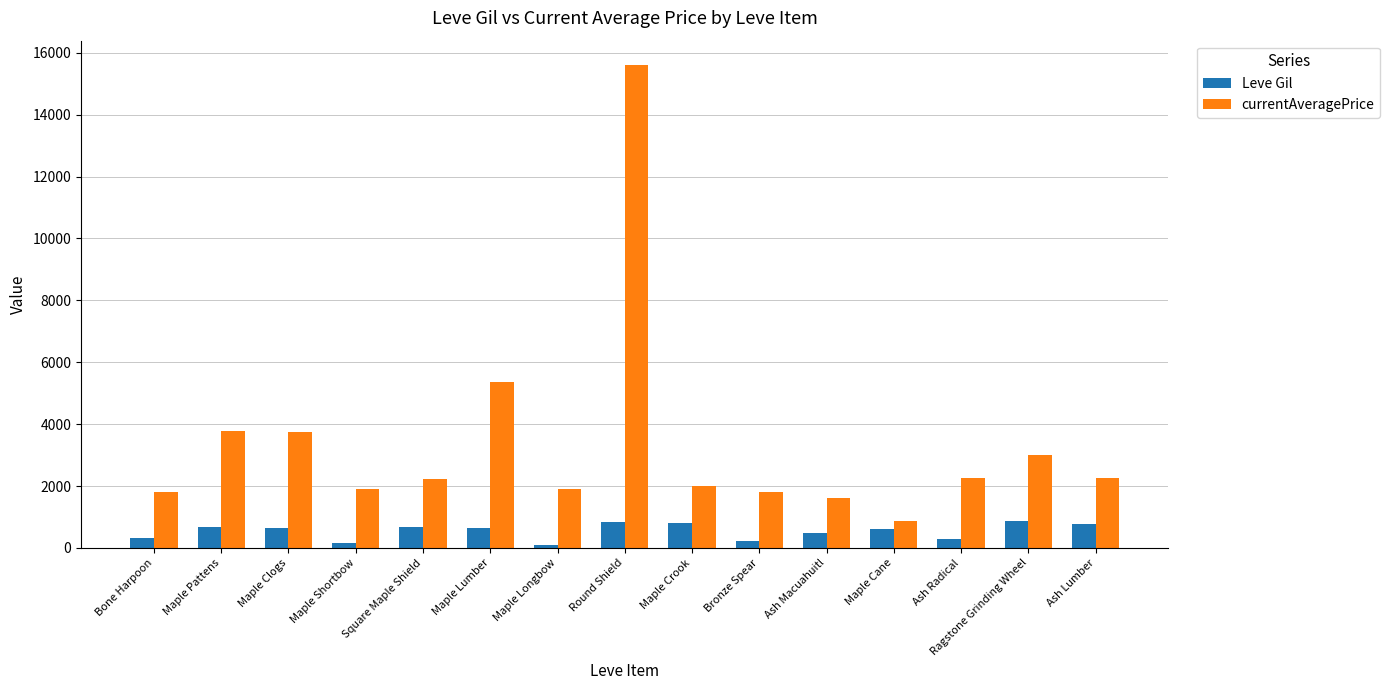

List the series in order of their peak value, lowest first.

Leve Gil, currentAveragePrice